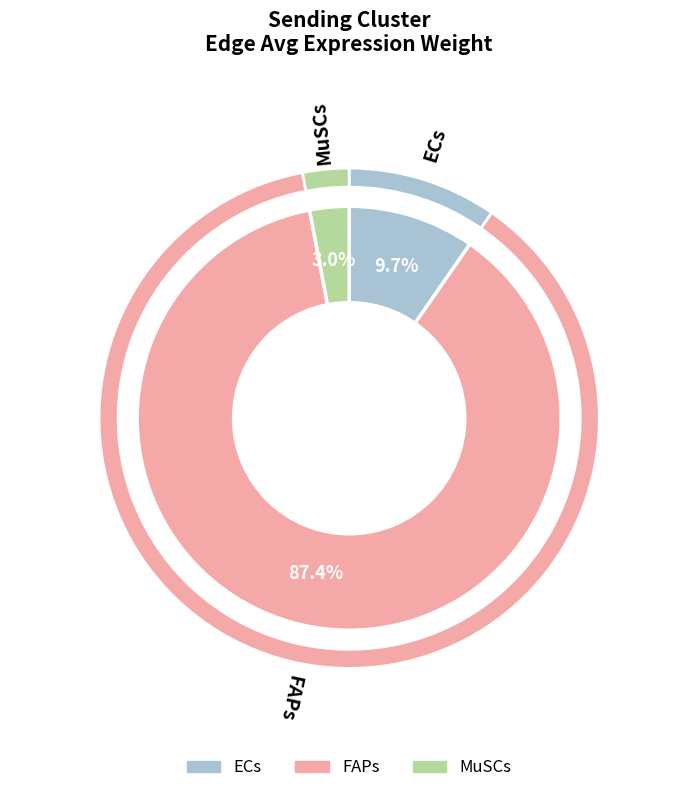

How many segments does this pie chart have?

3